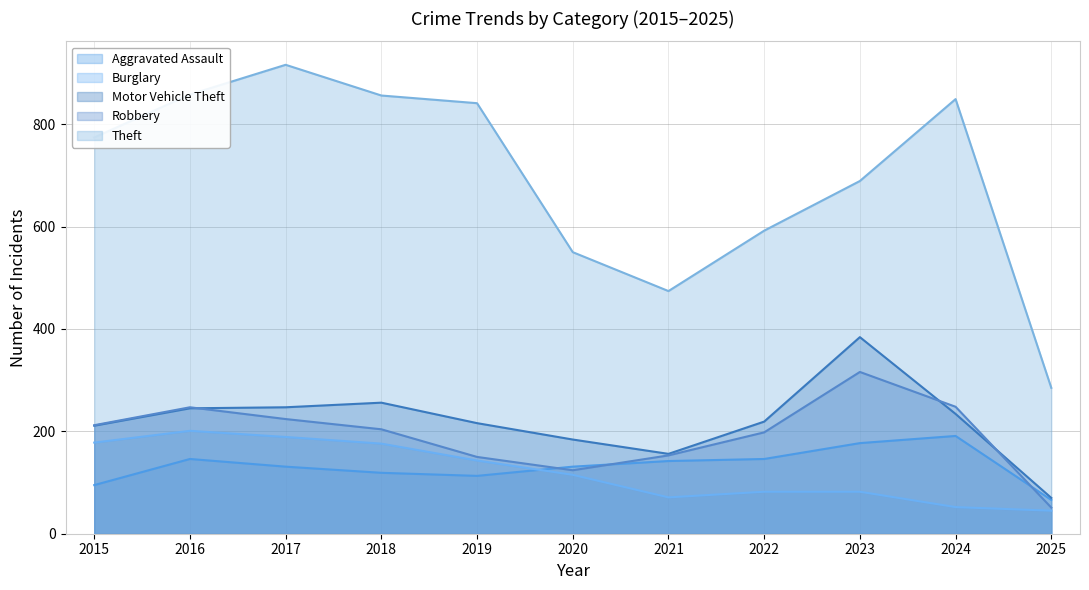

What is the sum of the Burglary values at 2016 and 2023?

283